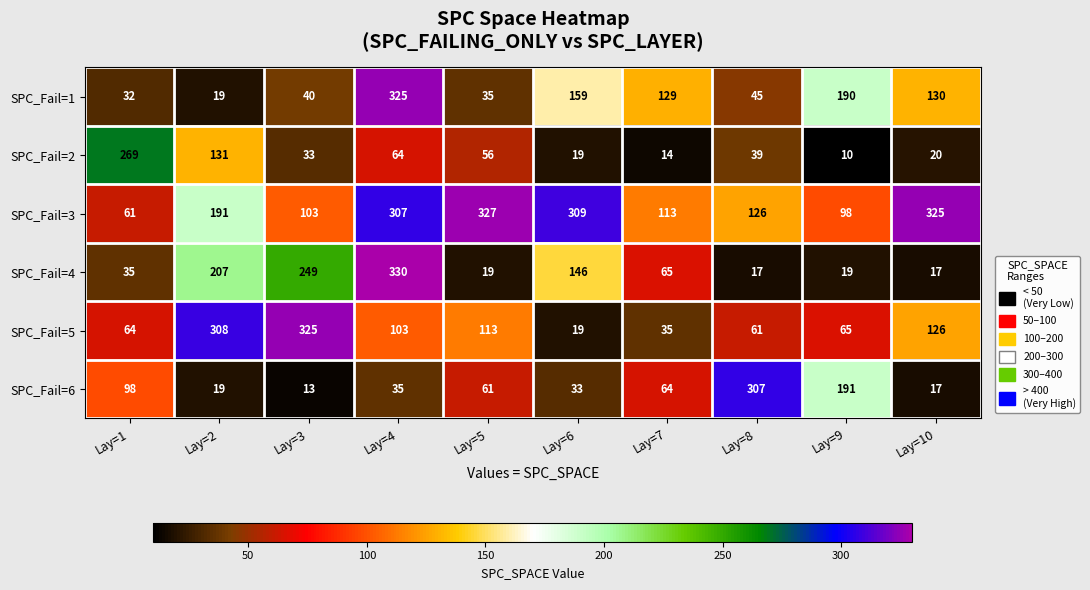

At which category is the sum across all series the highest?

Lay=4